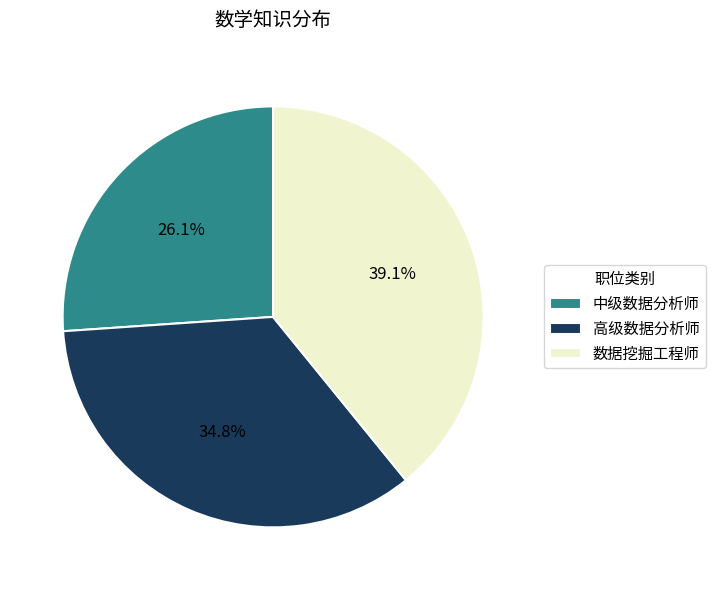

To the nearest percent, what percentage of the pie is 中级数据分析师?

26%